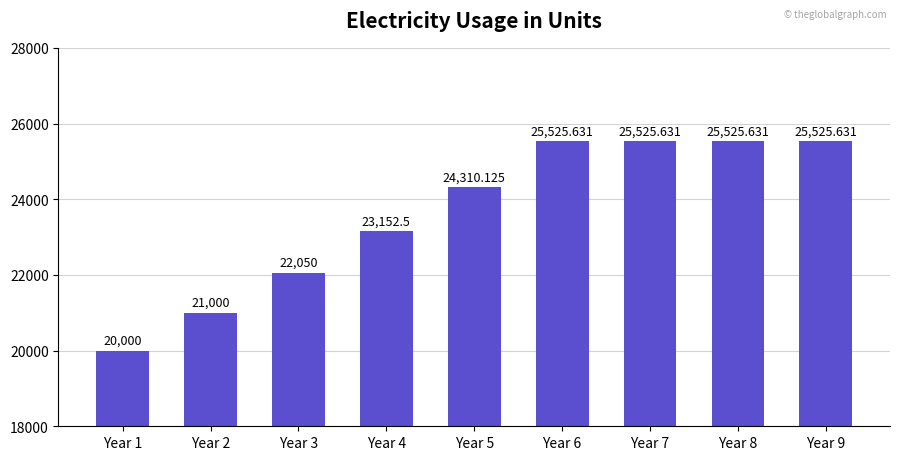

True or false: the data shows 37323.6 at Year 7.

False